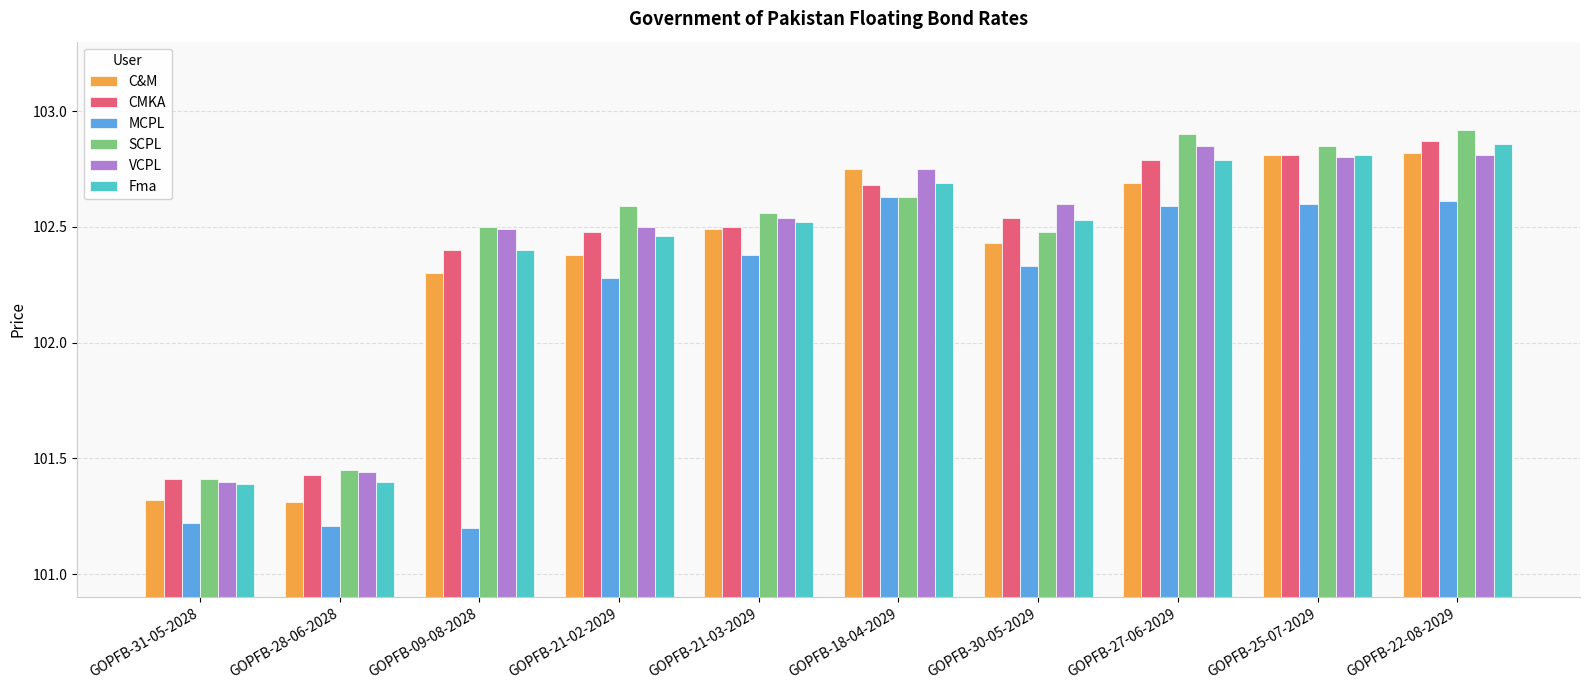

The SCPL series shows 102.9 at GOPFB-27-06-2029. True or false?

True